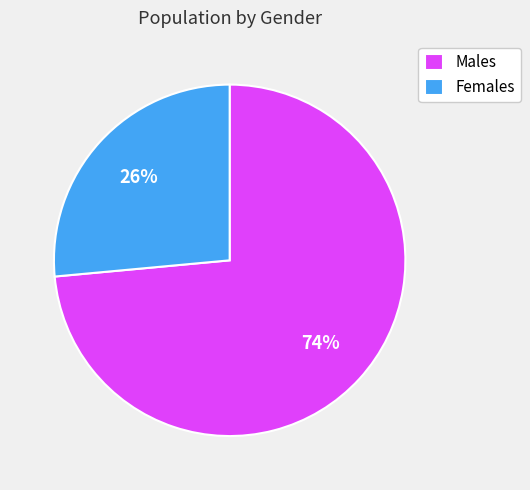

Does any single category account for the majority?

Yes